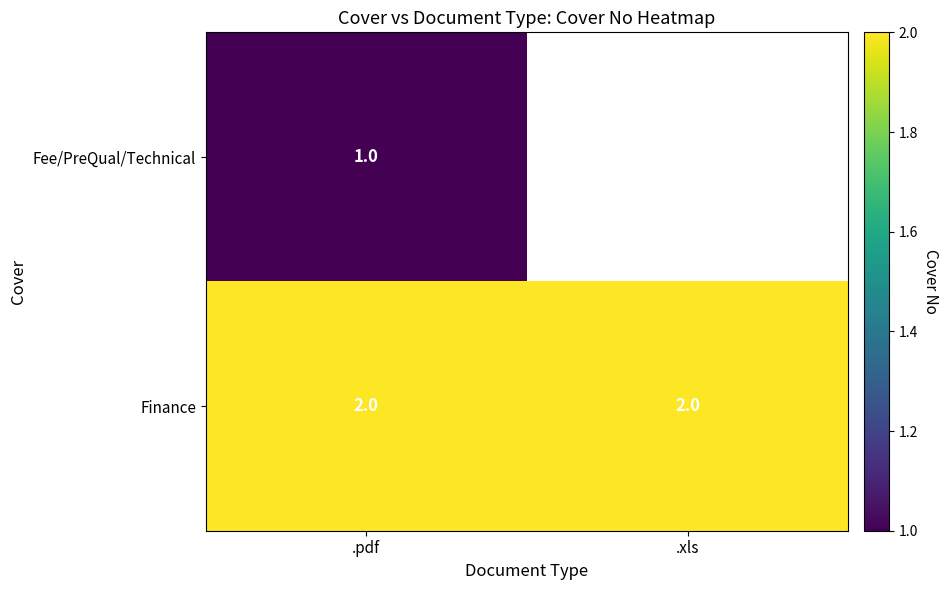

True or false: Finance has a value of 2 at .pdf.

True